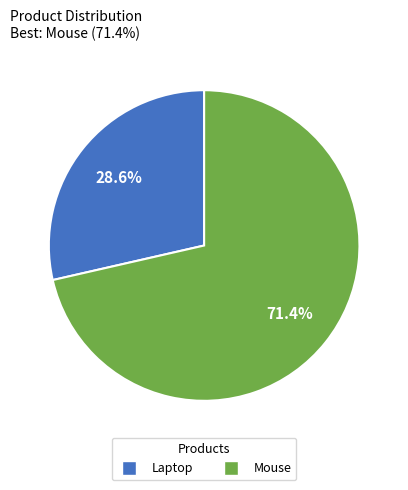

The Mouse slice represents 84% of the pie. True or false?

False